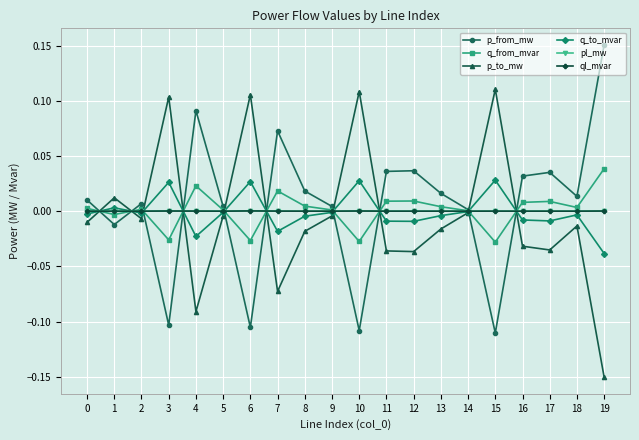

How many lines are shown in the chart?

6